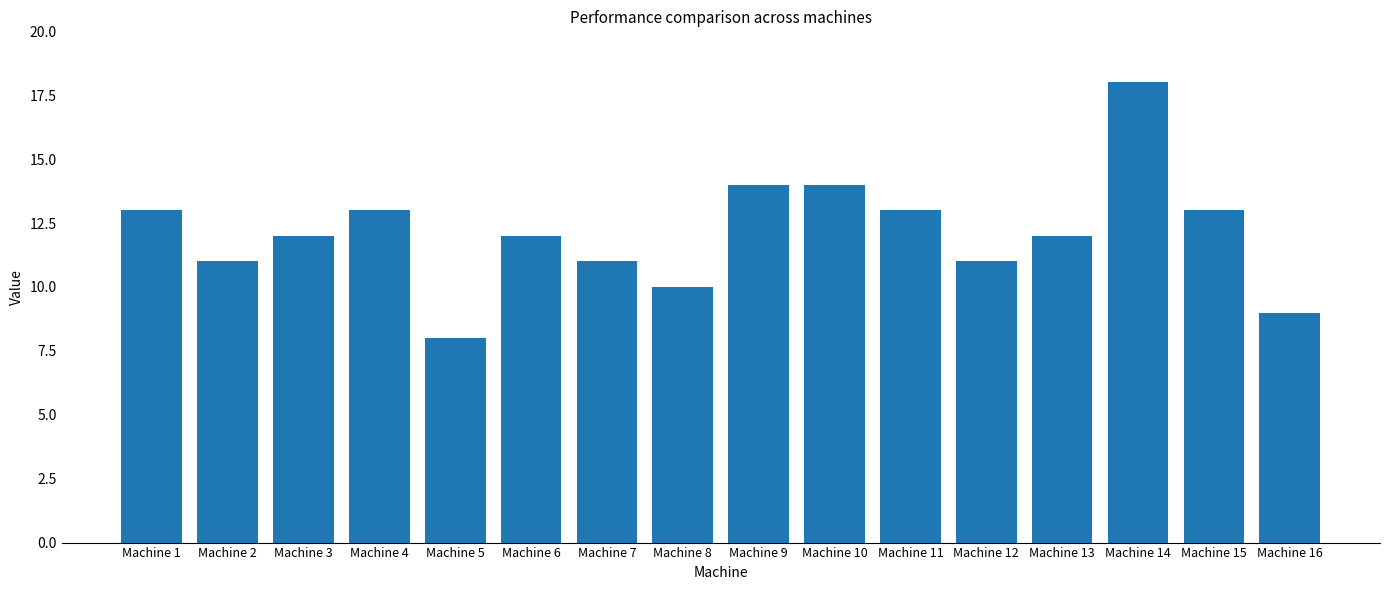

What is the ratio of the value at Machine 2 to the value at Machine 4?

0.8